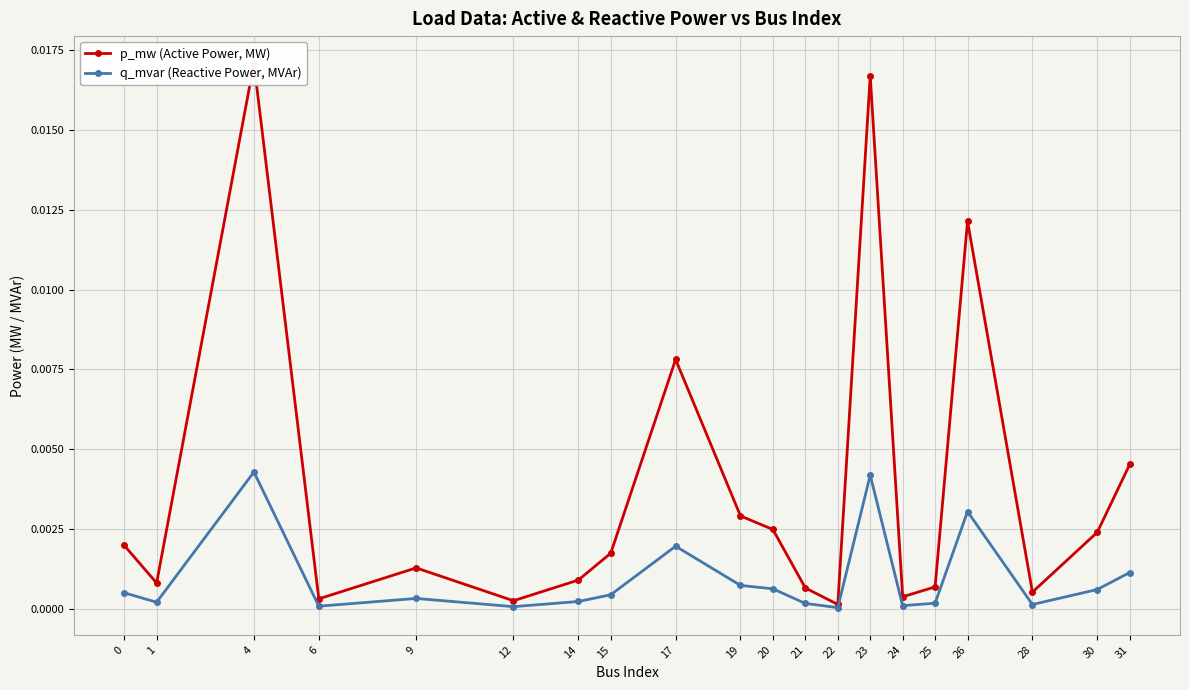

Is the value of p_mw (Active Power, MW) at 23 greater than the value of q_mvar (Reactive Power, MVAr) at 15?

Yes